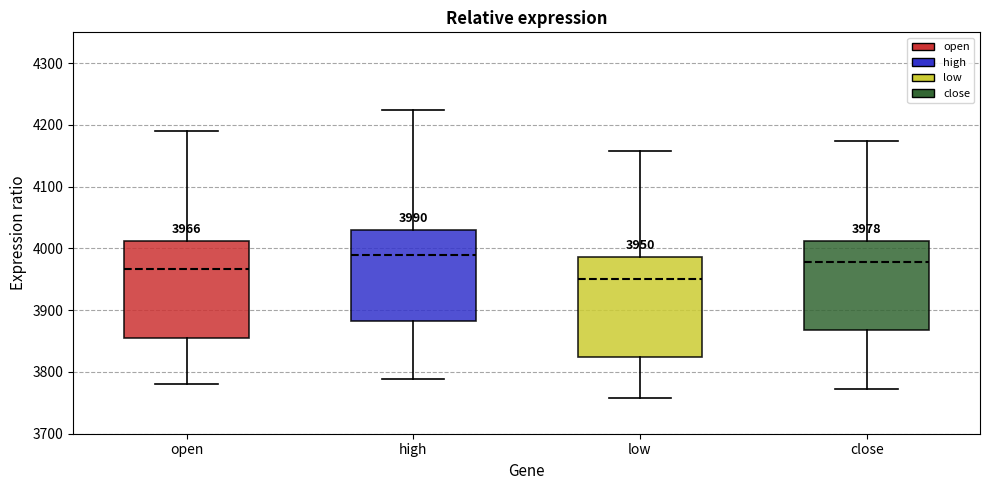

Which box has the highest median line?

high